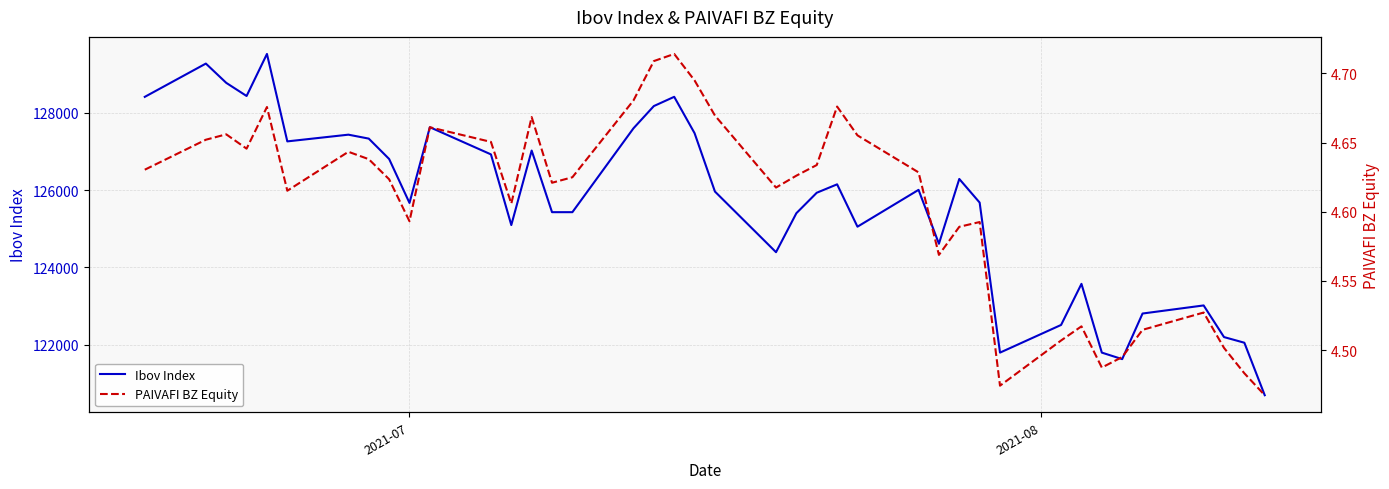

What is the maximum value for Ibov Index?

129513.6